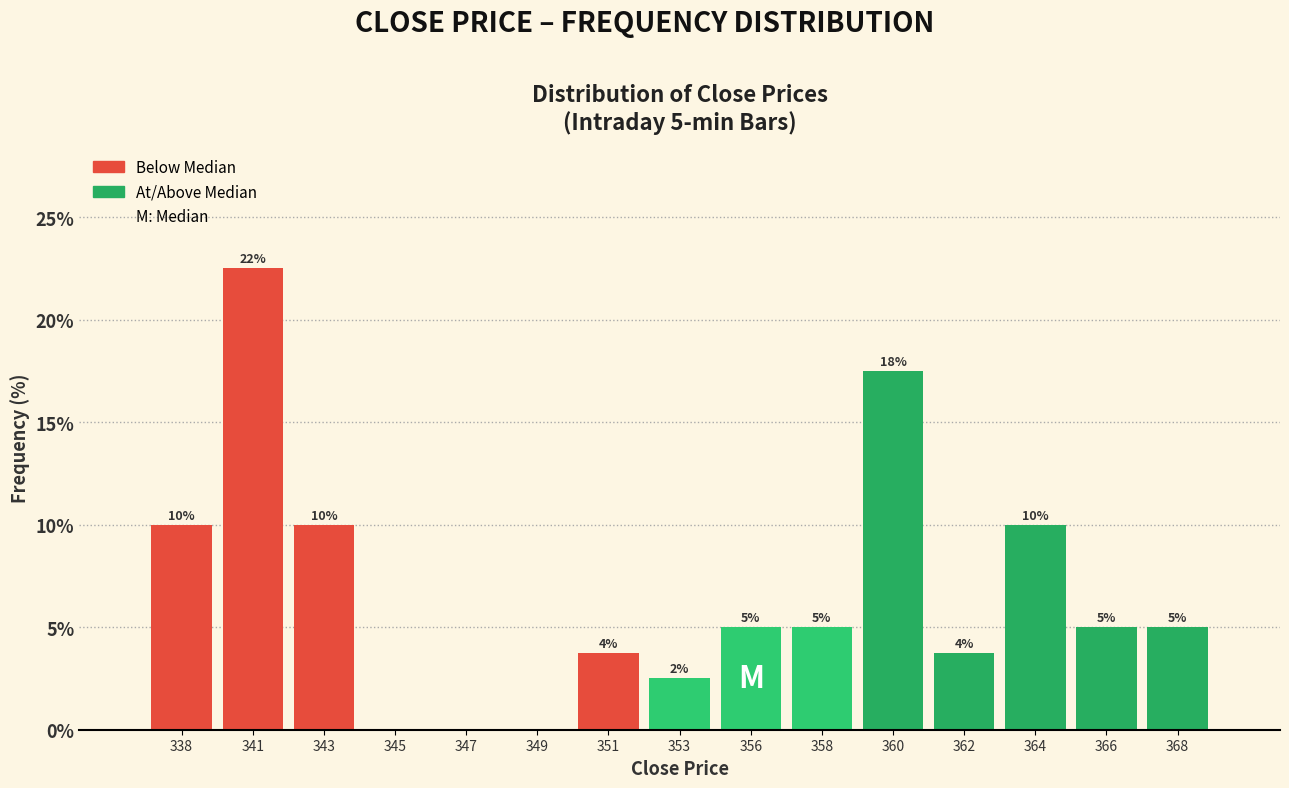

What value does the data have at 358?

5.0